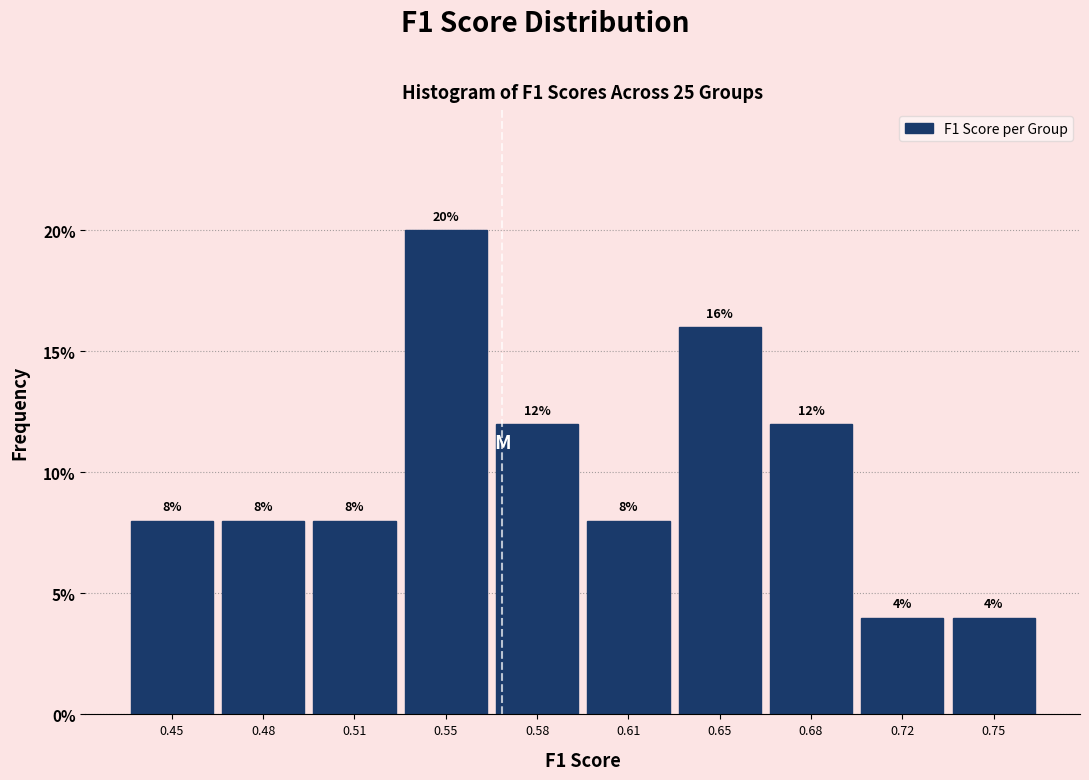

Reading left to right, what are all the values shown in this chart?

0.45=8	0.48=8	0.51=8	0.55=20	0.58=12	0.61=8	0.65=16	0.68=12	0.72=4	0.75=4